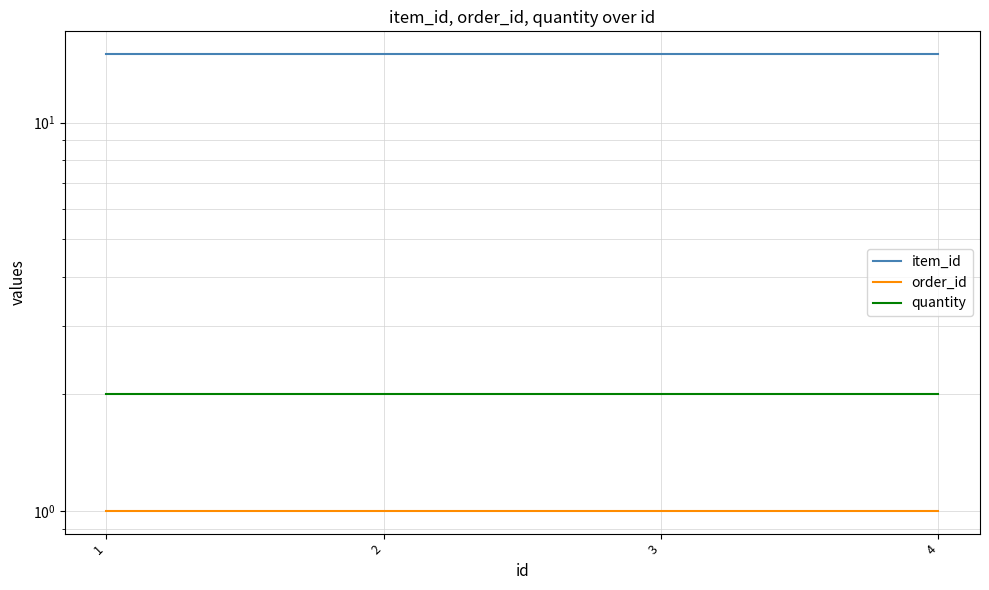

Rank the series at 3 from lowest to highest value.

order_id, quantity, item_id